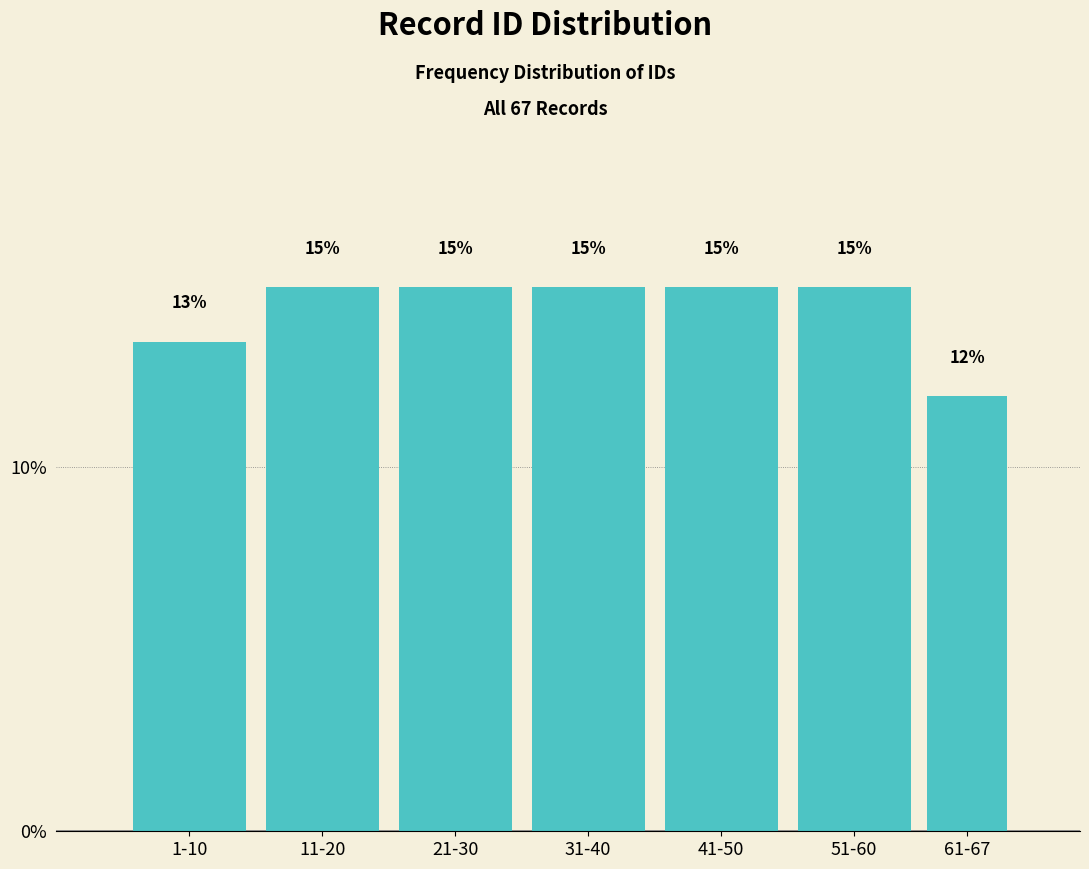

What is the approximate value at 31-40?

14.9